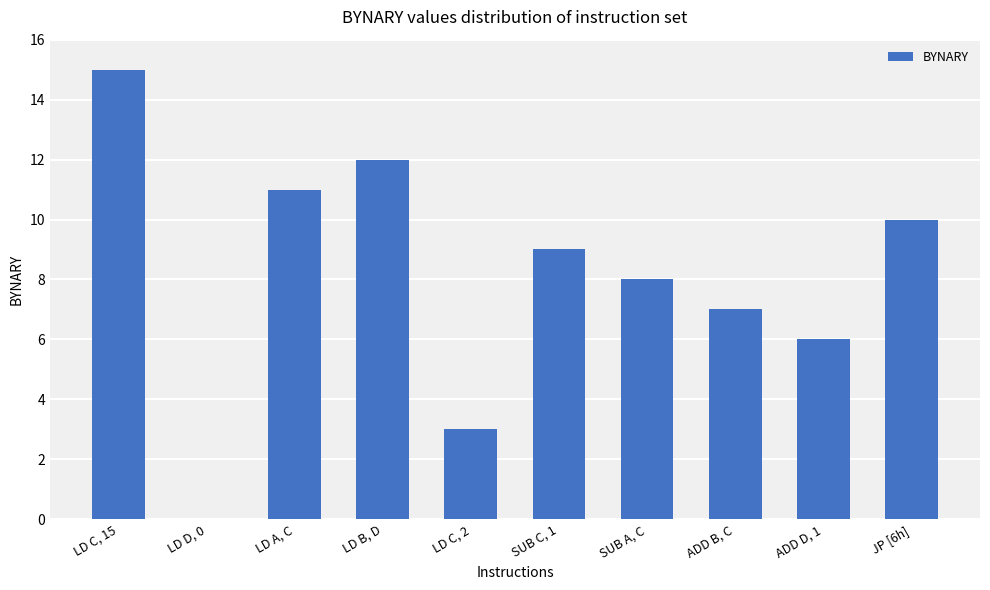

Between SUB A, C and LD B, D, which is larger?

LD B, D